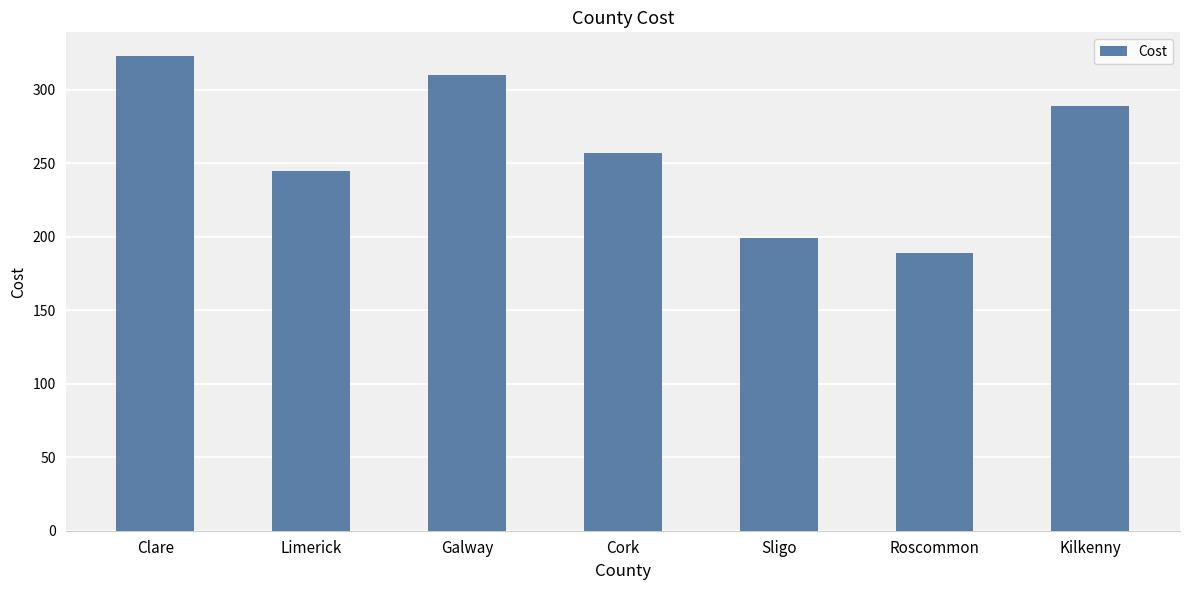

What is the value of the 6th bar from the left?

189